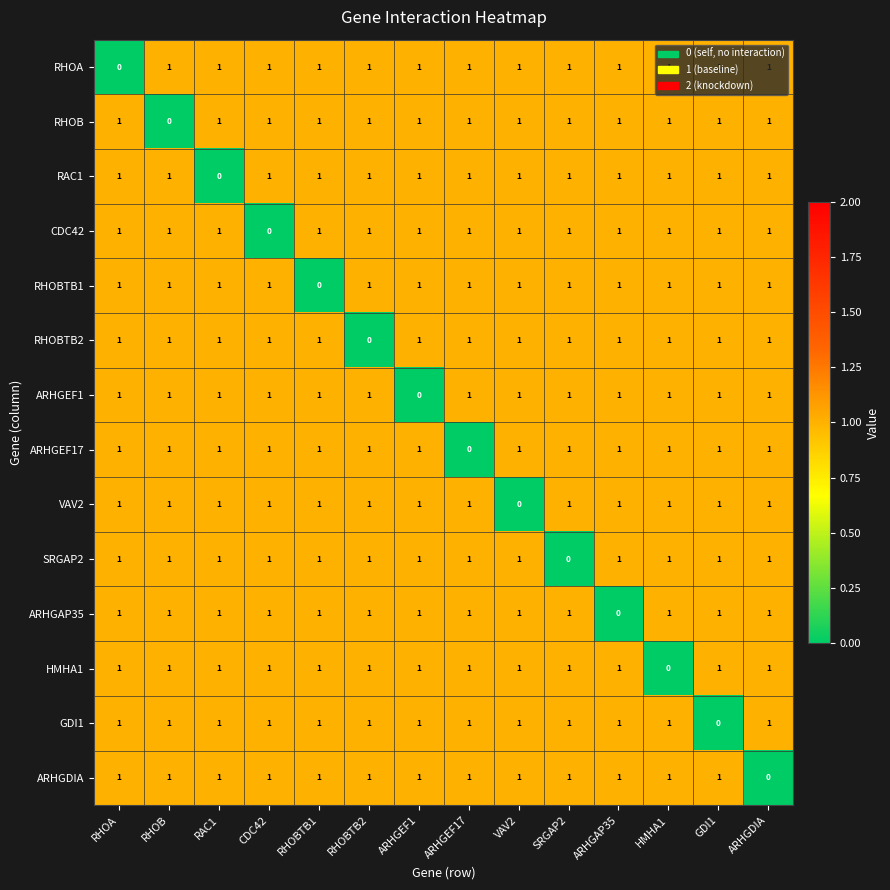

What is the total value across all series at CDC42?

13